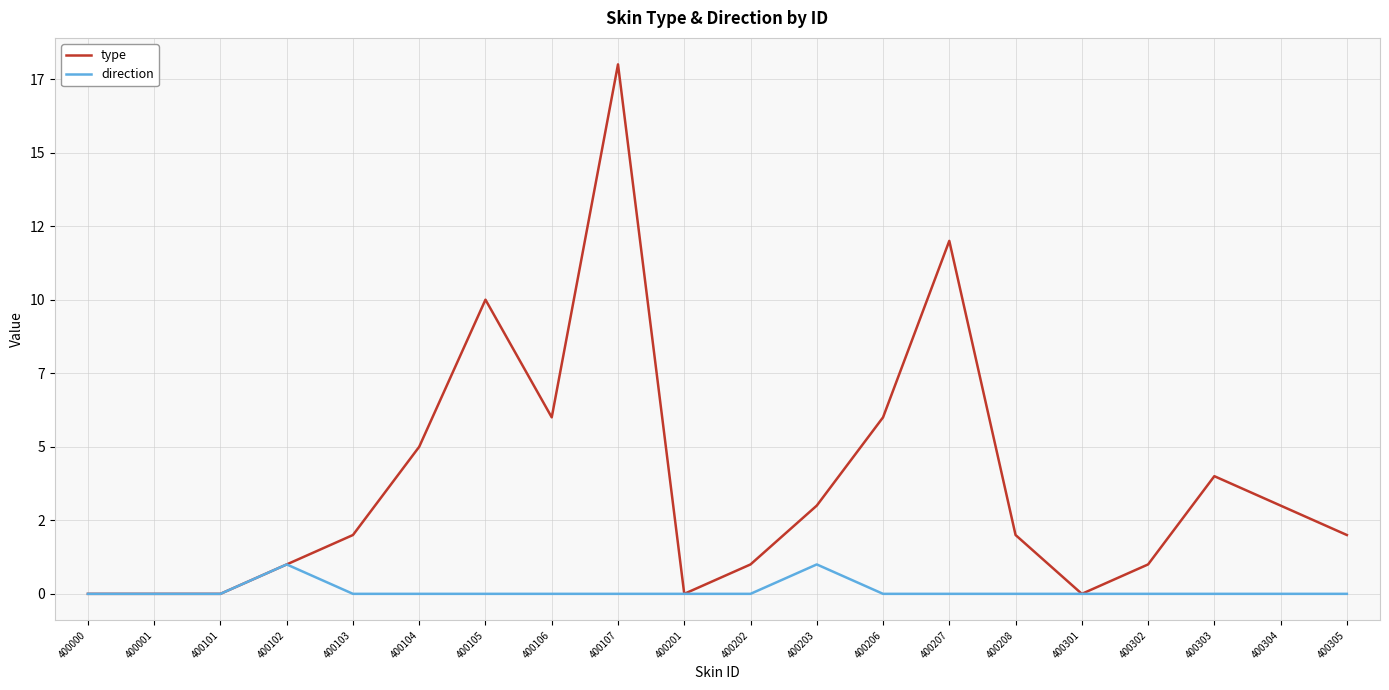

Where does the type series first go above 2?

400104